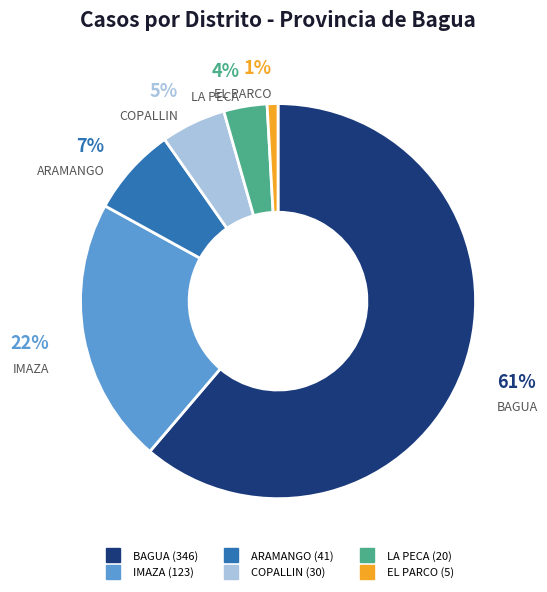

Between ARAMANGO and BAGUA, which is larger?

BAGUA